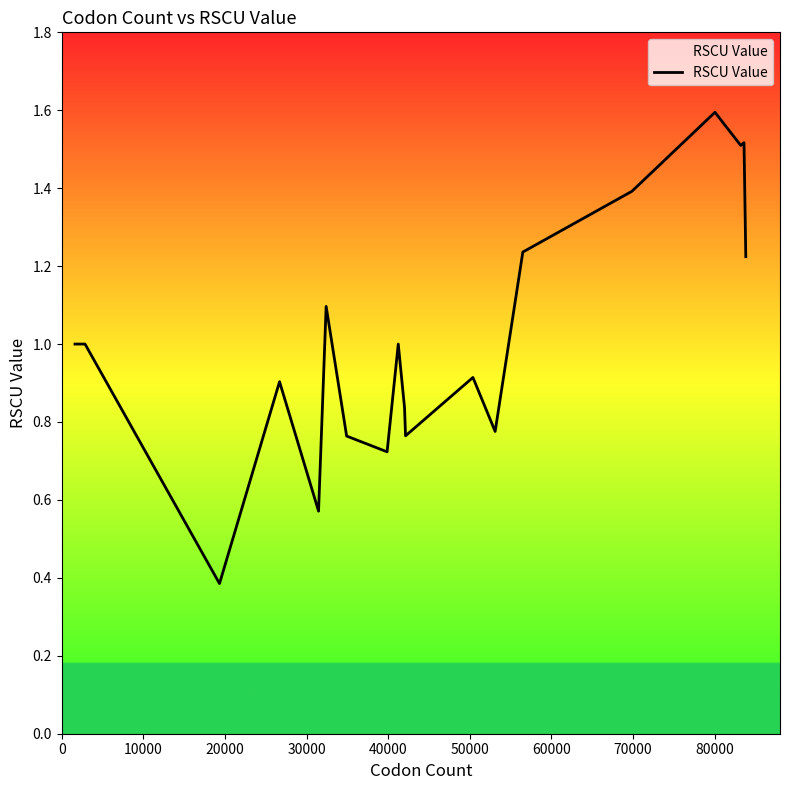

What is the smallest value displayed?

0.4